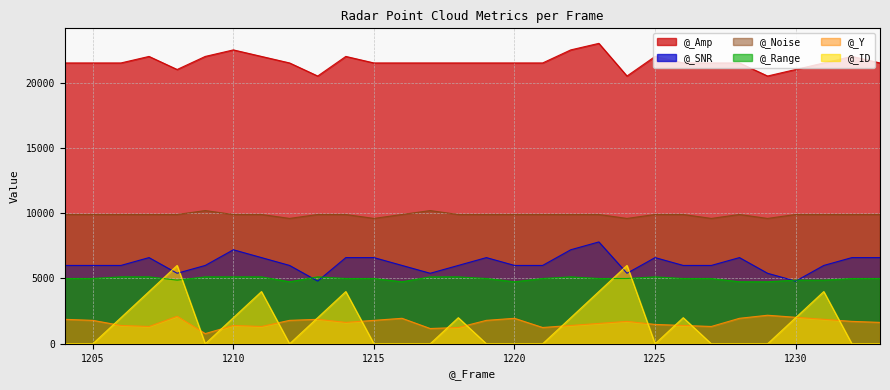

Between 1206 and 1231, which series saw the biggest shift?

@_ID